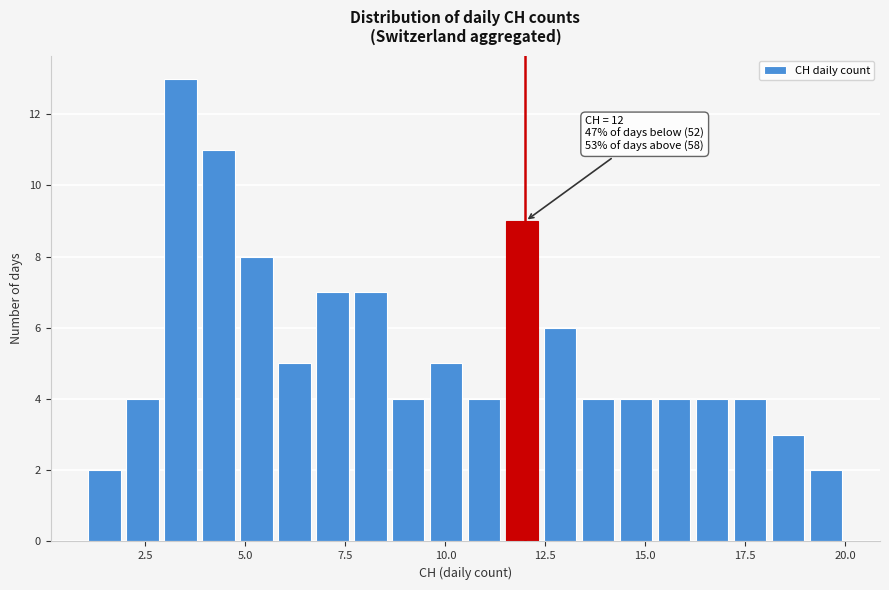

Around what value on the x-axis is the tallest bar? Give the approximate position of its centre, as read against the axis.

3.5